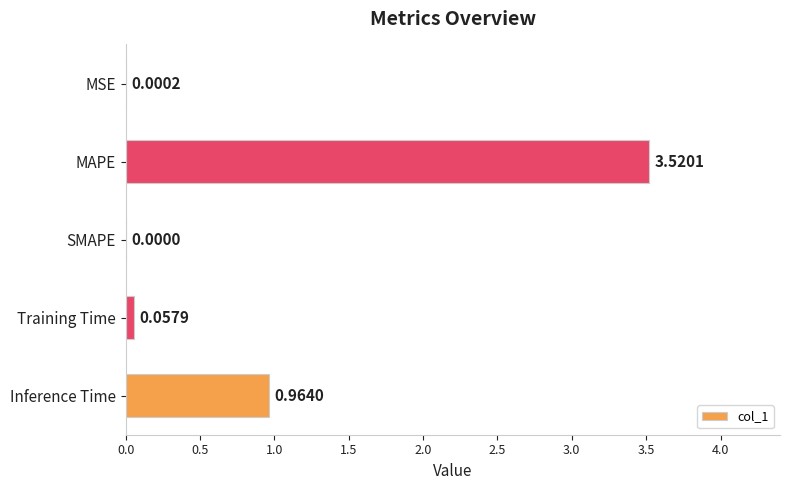

What is the change in value from MSE to Training Time?

+0.1